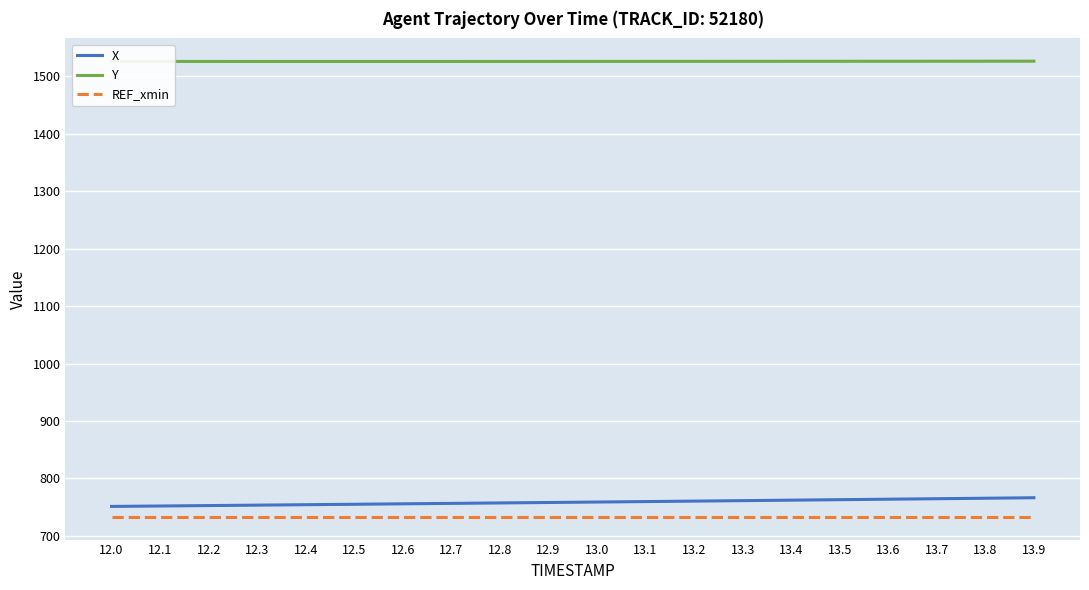

At 12.8, list the series in order from largest to smallest.

Y, X, REF_xmin